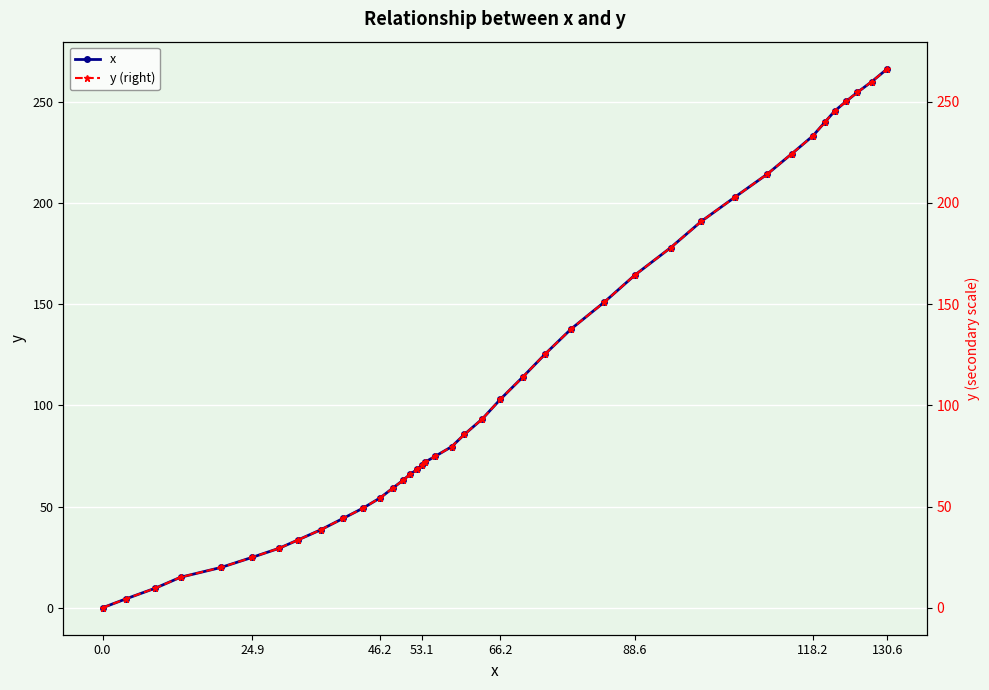

What is the highest value of the x series?

266.3